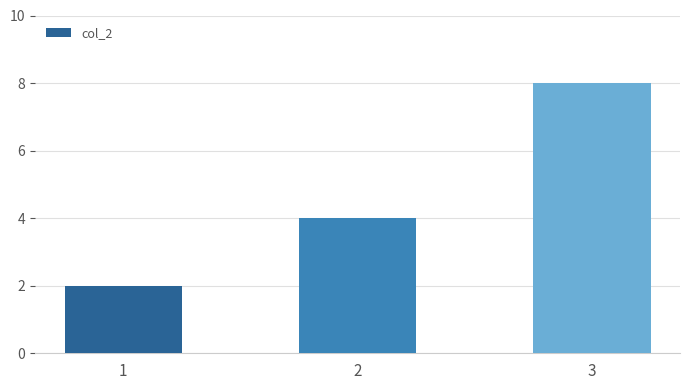

What is the smallest value displayed?

2